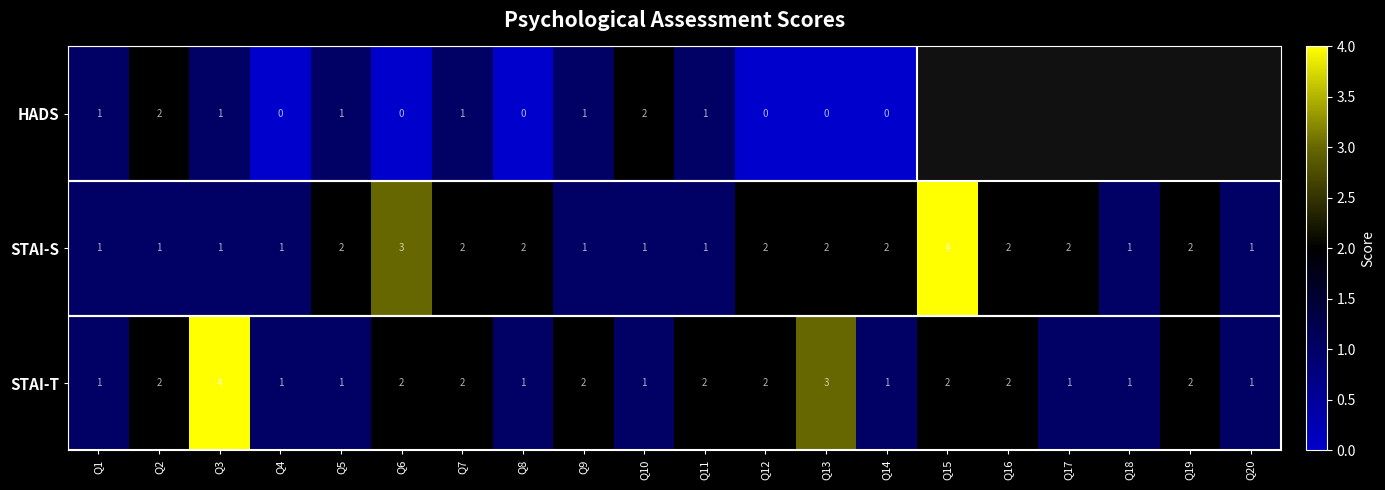

How many data points does each series have?

20